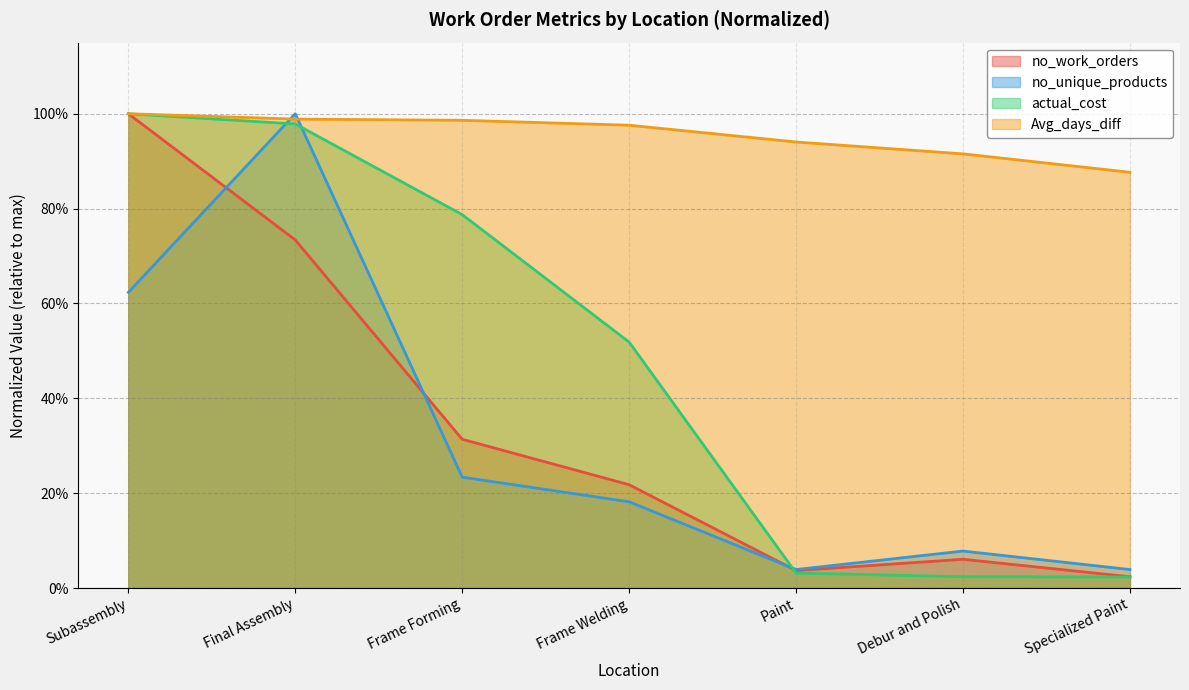

What is the average value of the Avg_days_diff series?

1.0